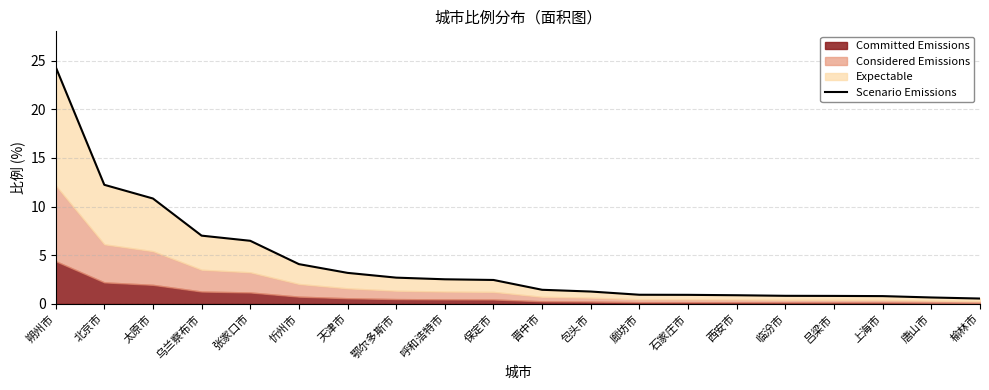

Reading left to right, extract all data points from this chart.

24.4	12.2	10.8	7.0	6.5	4.1	3.2	2.7	2.5	2.5	1.4	1.3	0.9	0.9	0.9	0.8	0.8	0.8	0.7	0.5